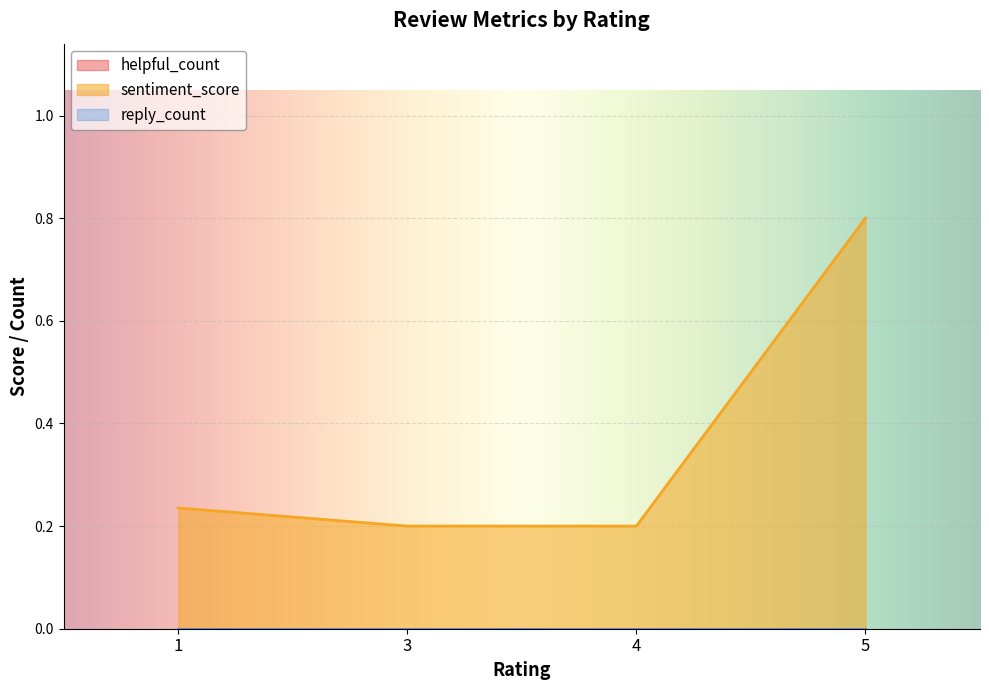

True or false: helpful_count has more than 1 points higher than both neighbors.

False